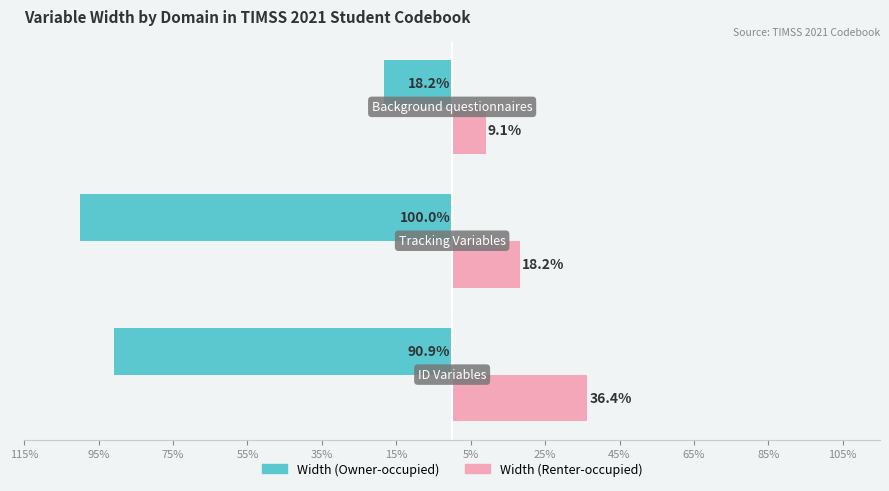

What are all the series names shown in the legend?

Width (Owner-occupied), Width (Renter-occupied)